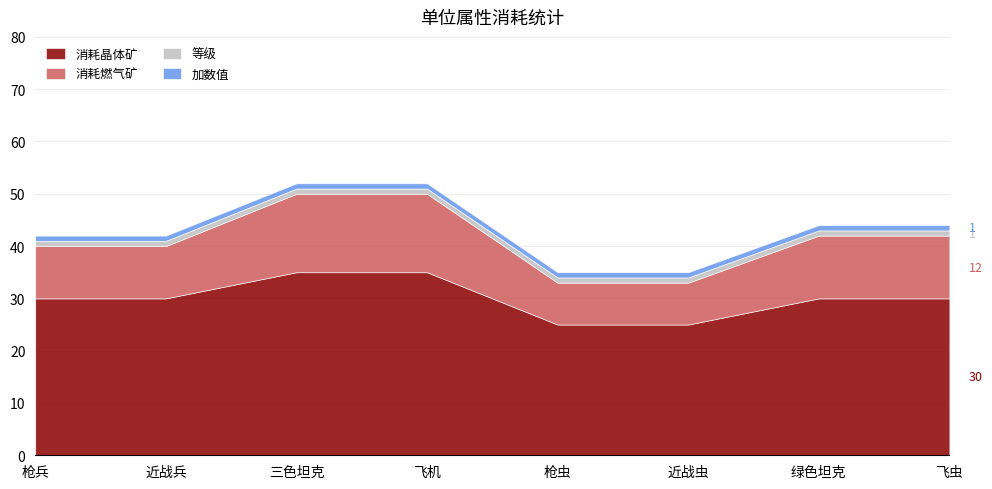

How many lines are shown in the chart?

4